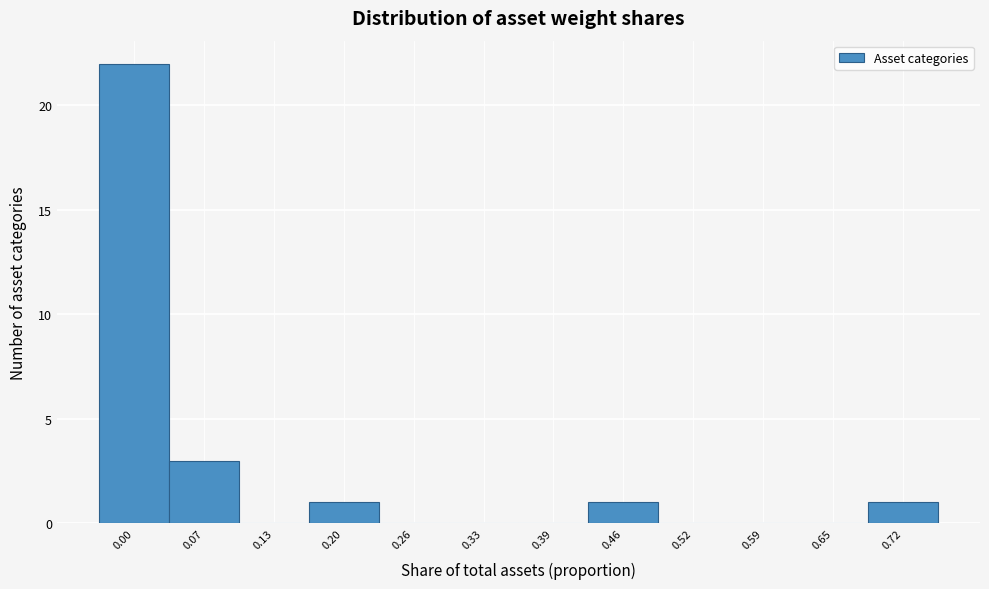

Reading right to left, list all the values displayed in this chart.

0.72=1	0.65=0	0.59=0	0.52=0	0.46=1	0.39=0	0.33=0	0.26=0	0.20=1	0.13=0	0.07=3	0.00=22